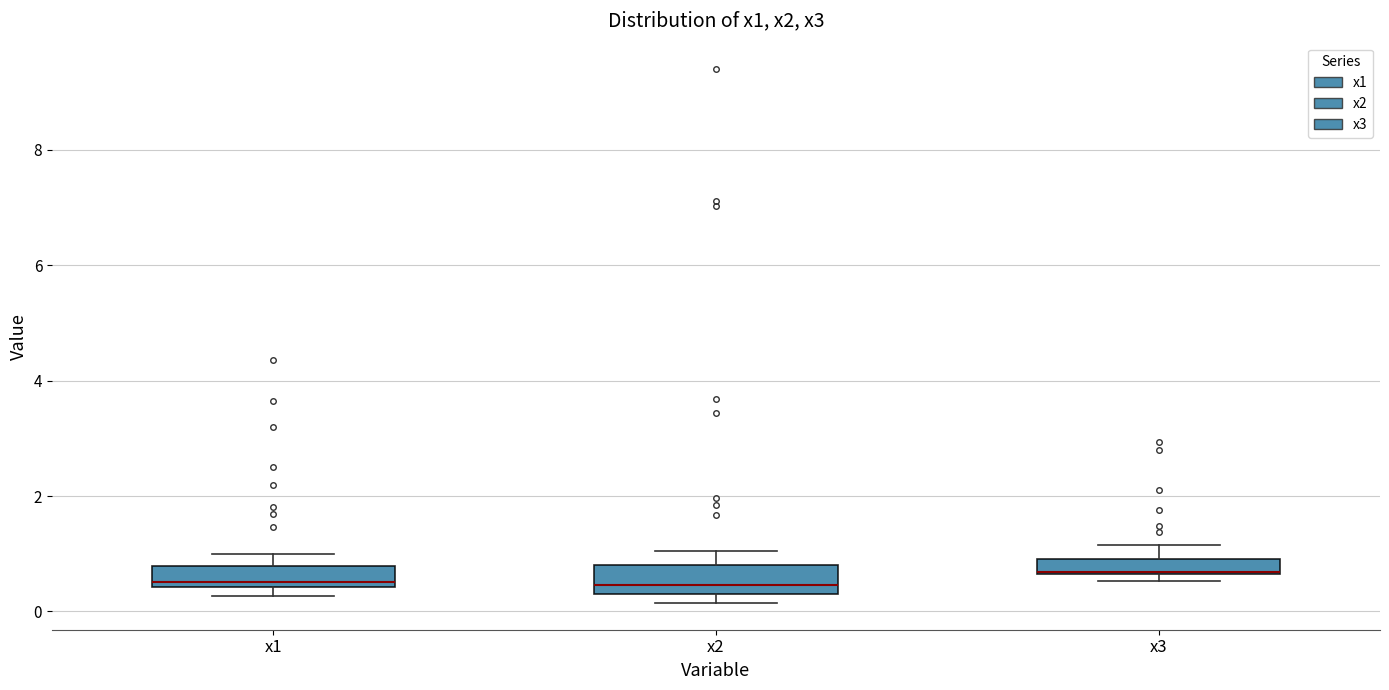

Where does the upper whisker of the box for x2 end on the y-axis? The values are not printed on the chart, so give them approximately, as read against the axis.

1.0